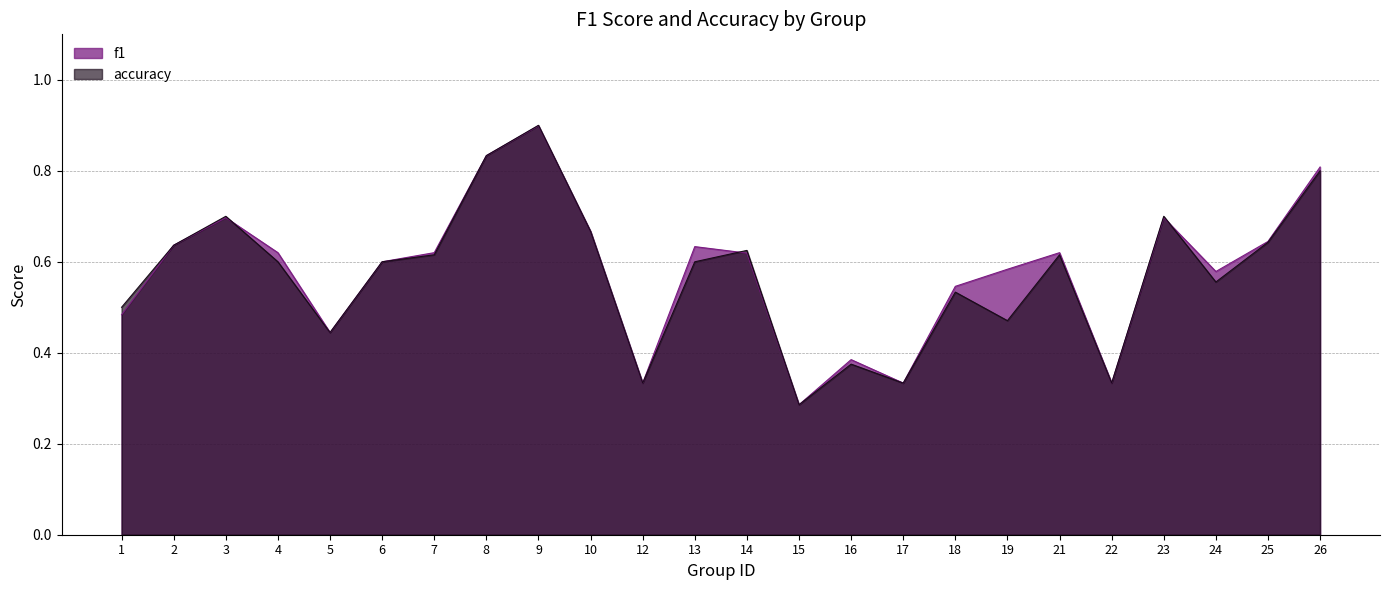

At how many categories does at least one series exceed 0?

24